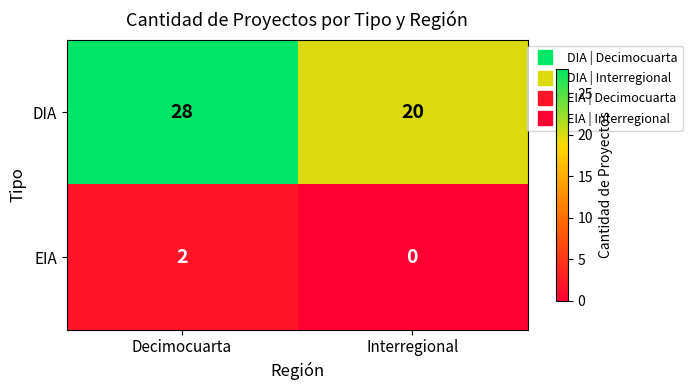

At how many categories does at least one series exceed 25?

1